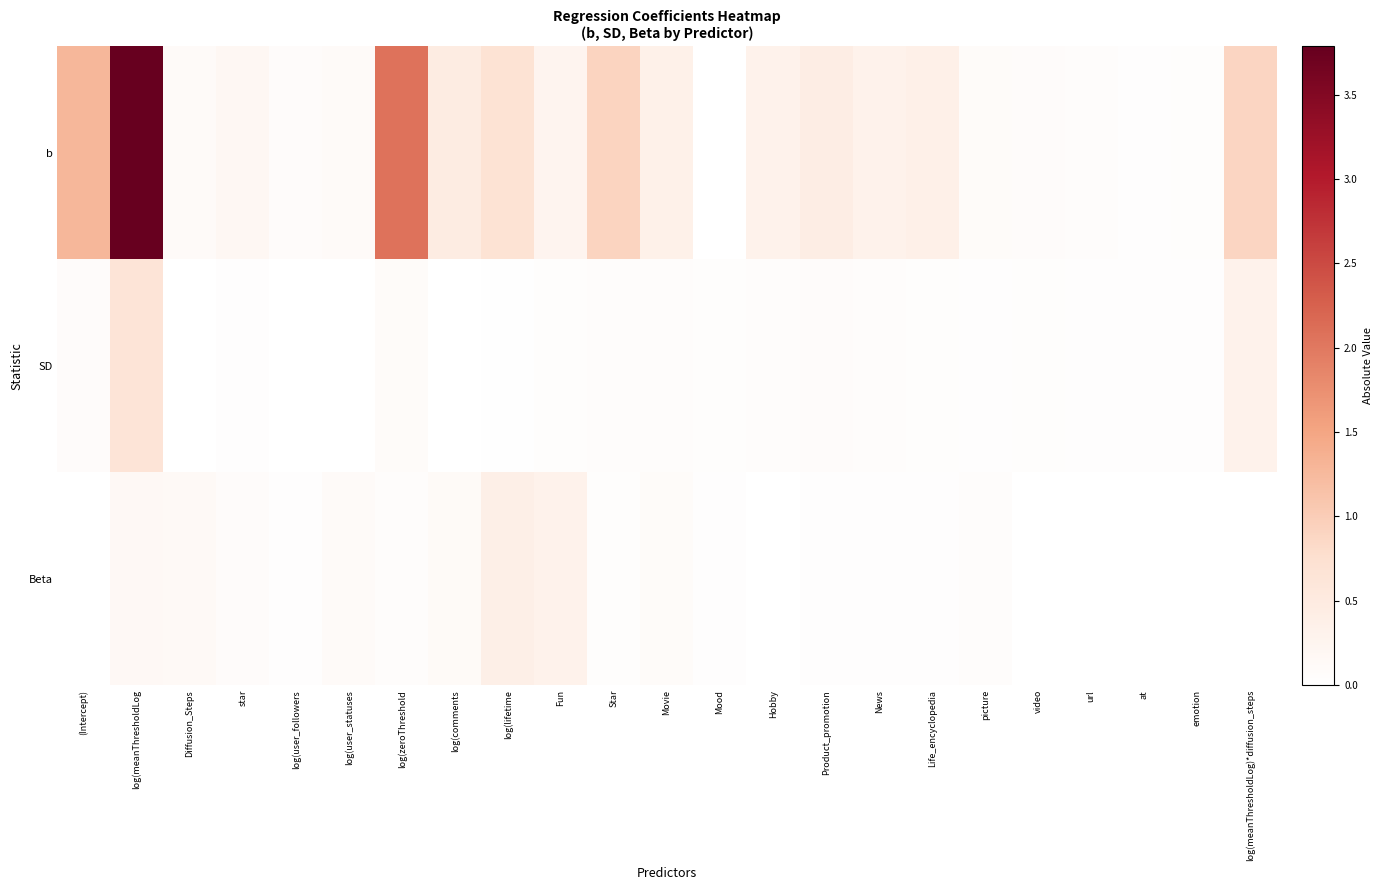

List the series in order of their peak value, lowest first.

Beta, SD, b